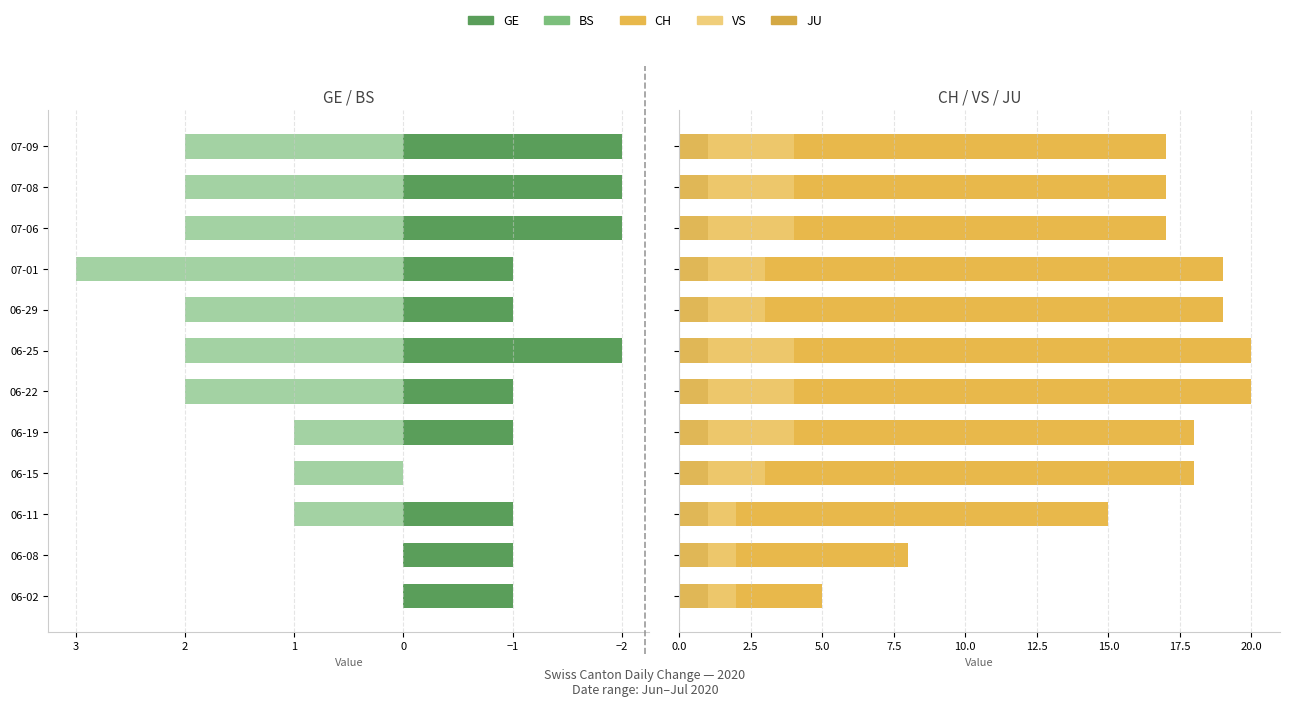

Between 07-01 and 06-11, which is larger?

07-01